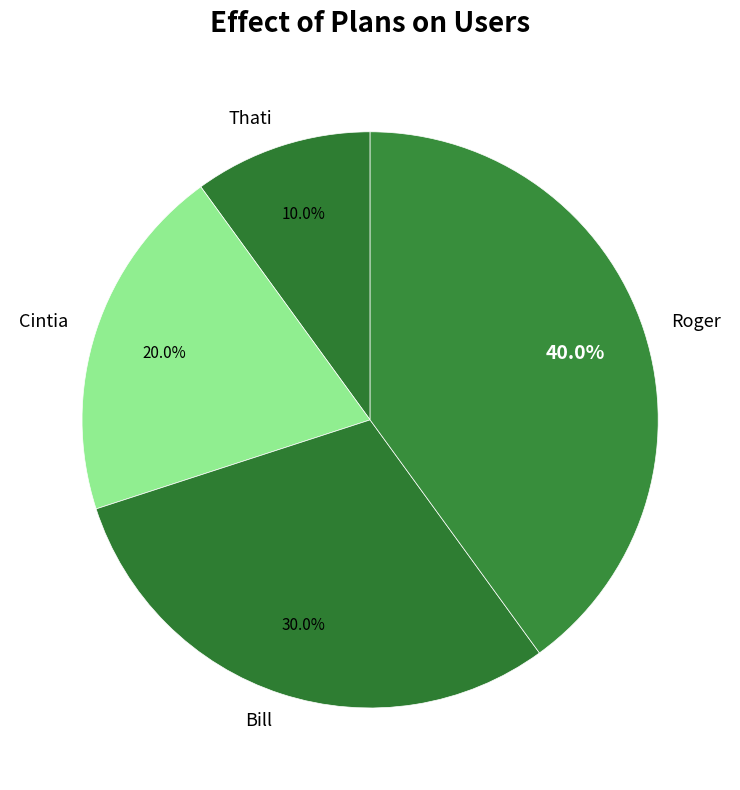

To the nearest percent, what is the average slice percentage?

25%